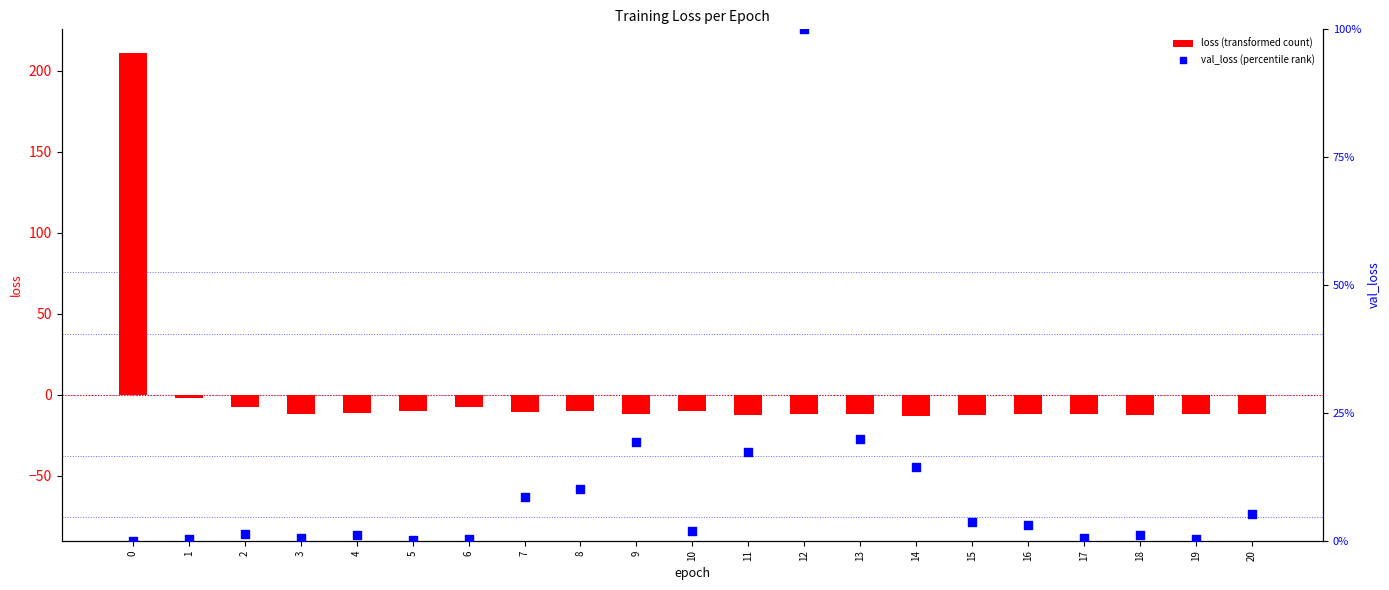

Which series has the largest total across all categories?

val_loss